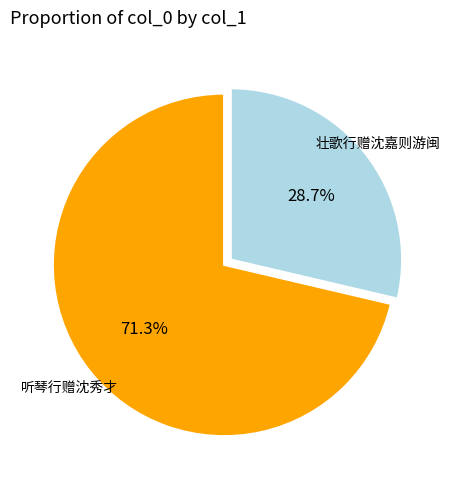

Does any single category account for the majority?

Yes